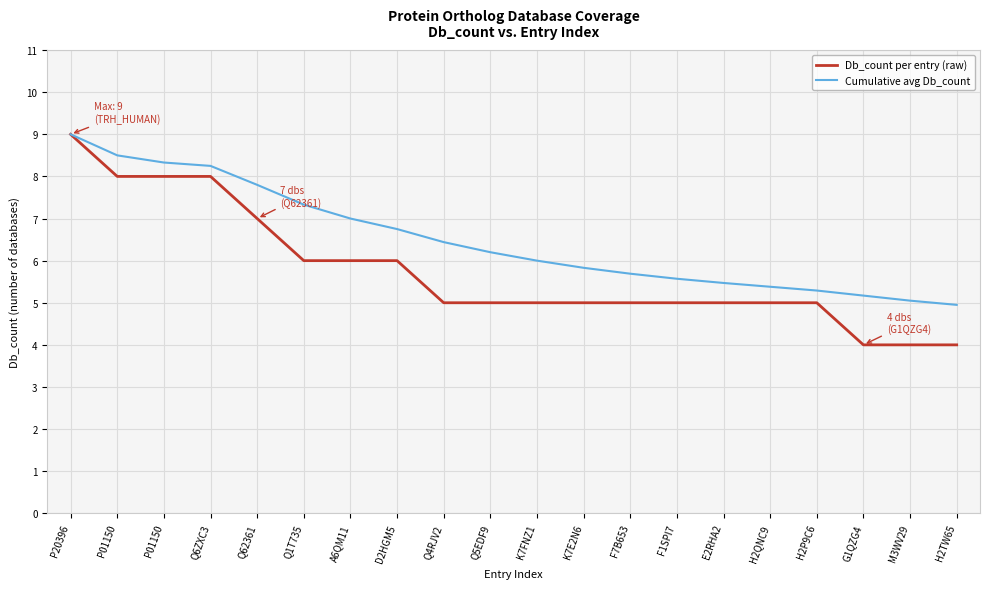

Is this an area chart (filled region under the line)?

No